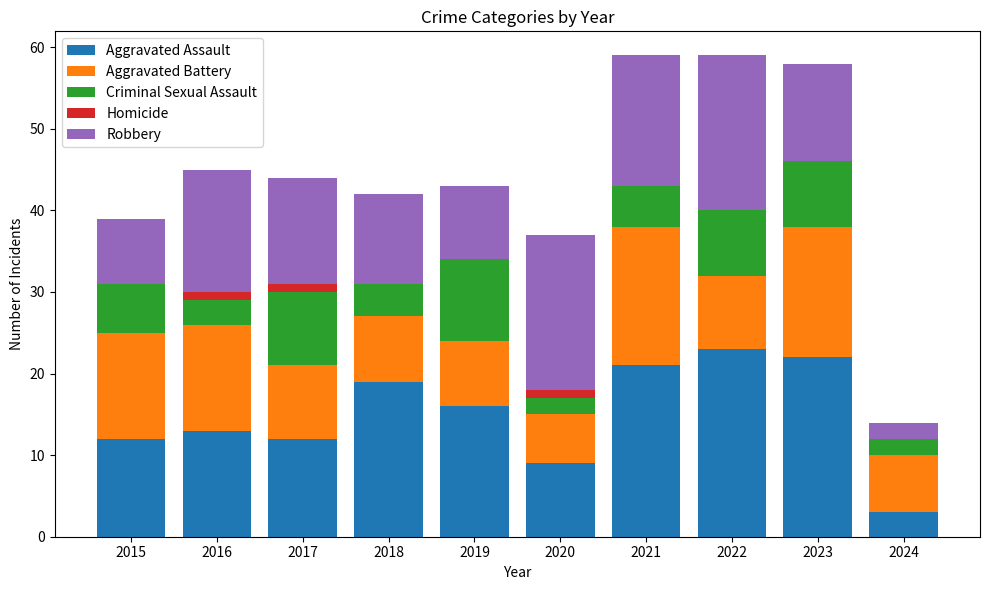

Is it true that Aggravated Assault equals 16 at 2017?

False